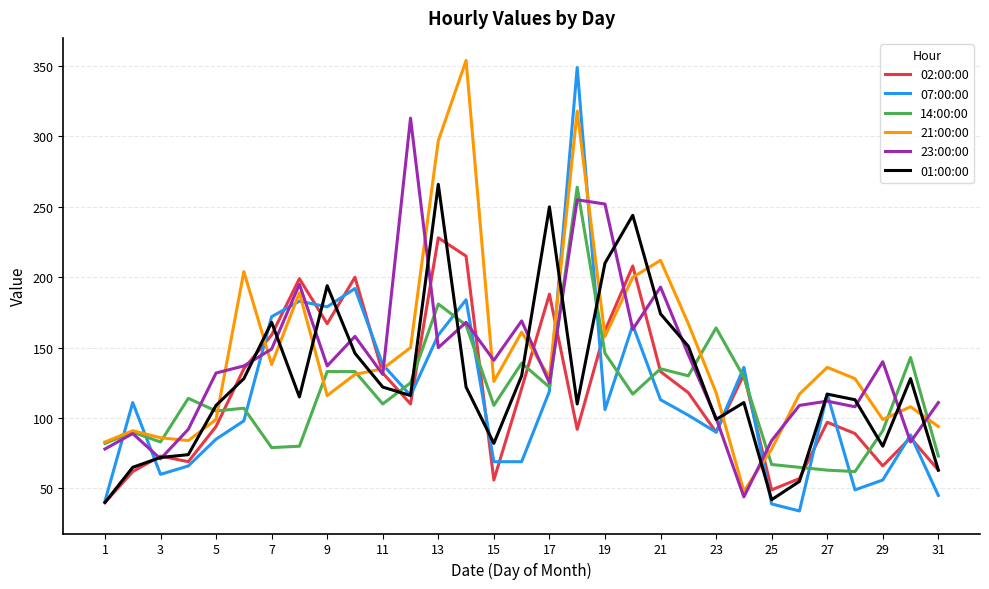

What is the maximum value shown in the chart?

354